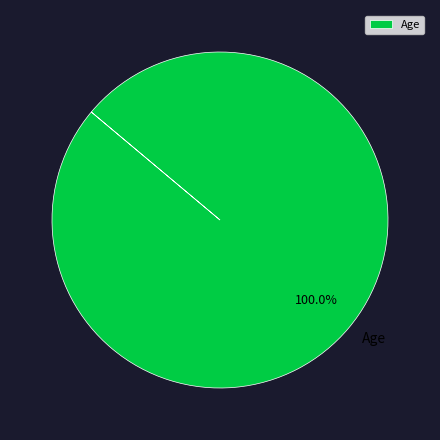

What is the majority slice?

Age